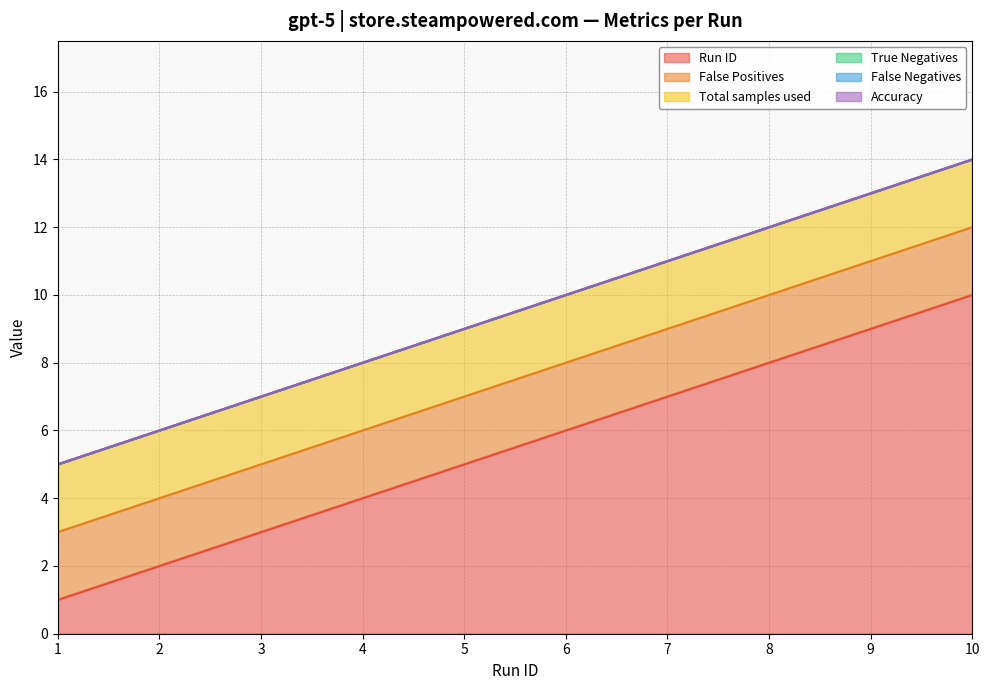

Which has a higher value, 8 or 9?

9